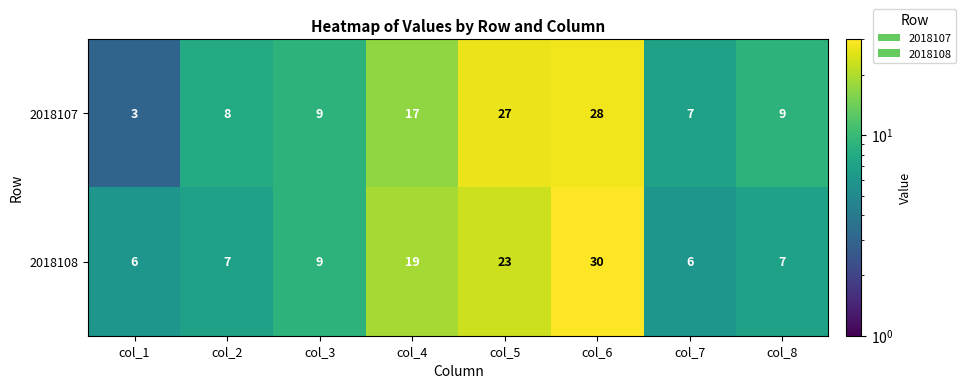

Reading right to left, list all the values displayed in this chart.

2018107: col_8=9	col_7=7	col_6=28	col_5=27	col_4=17	col_3=9	col_2=8	col_1=3
2018108: col_8=7	col_7=6	col_6=30	col_5=23	col_4=19	col_3=9	col_2=7	col_1=6